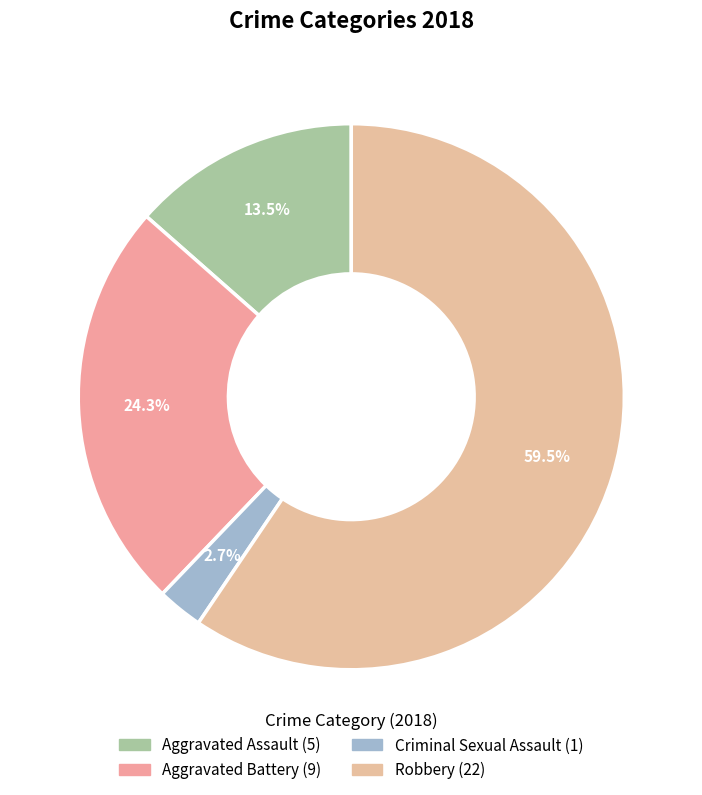

To the nearest percent, what portion does Robbery represent?

59%